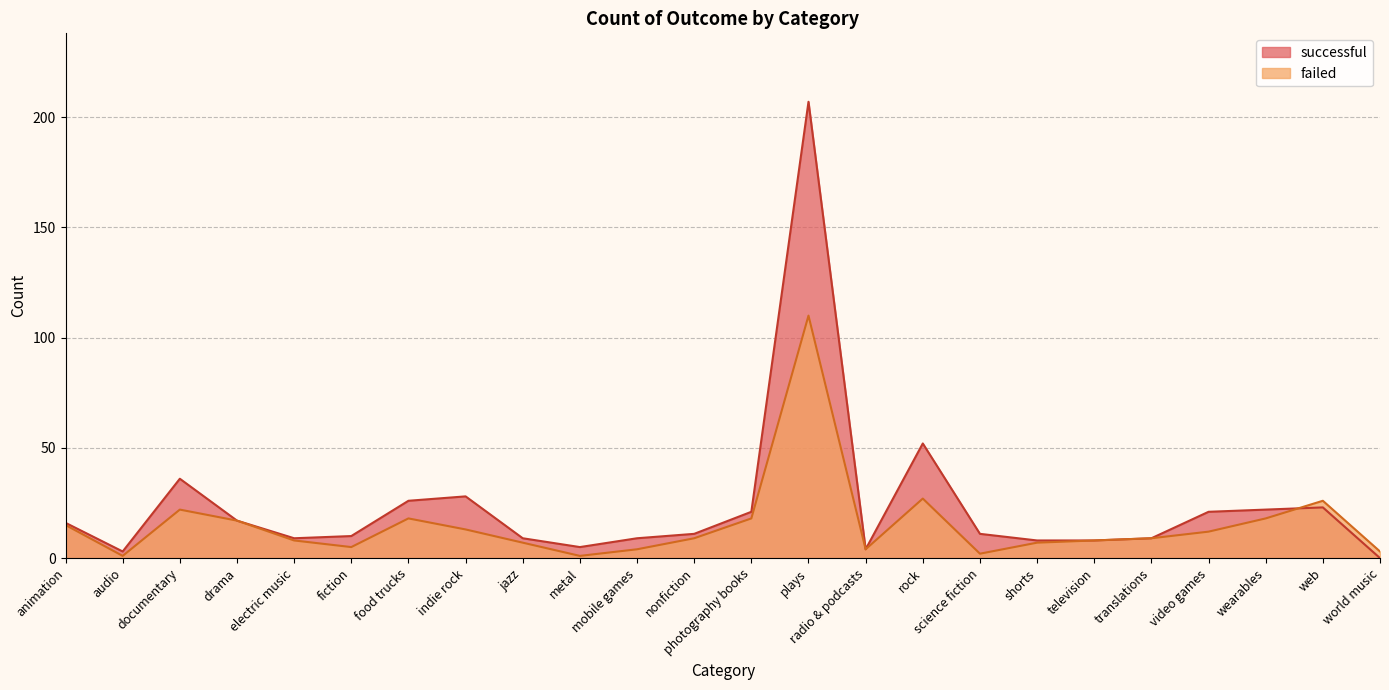

Rank the series by their average value, from highest to lowest.

successful, failed